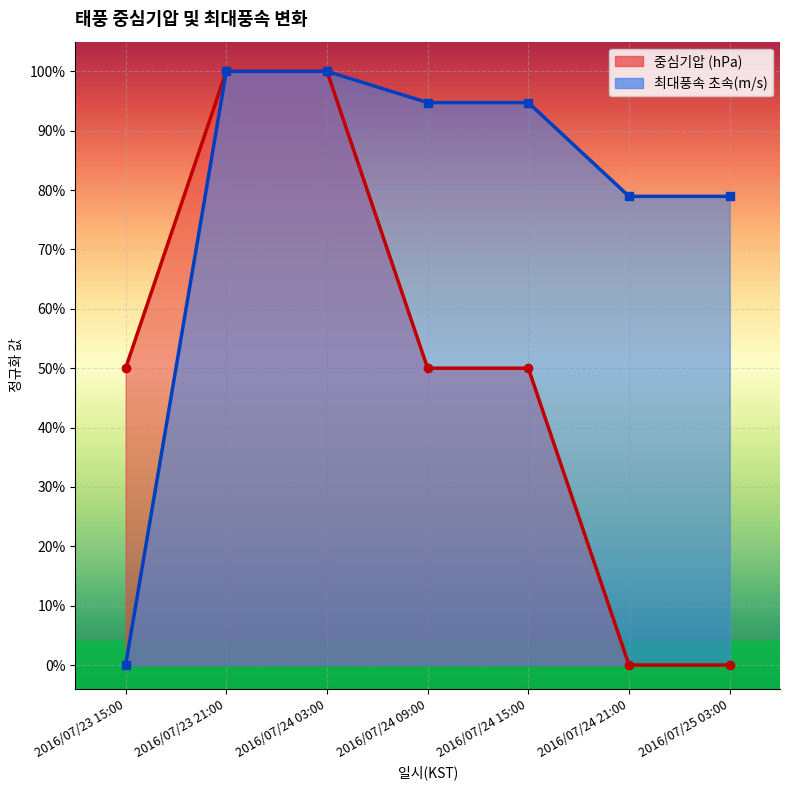

What are all the series names shown in the legend?

중심기압 (hPa), 최대풍속 초속(m/s)